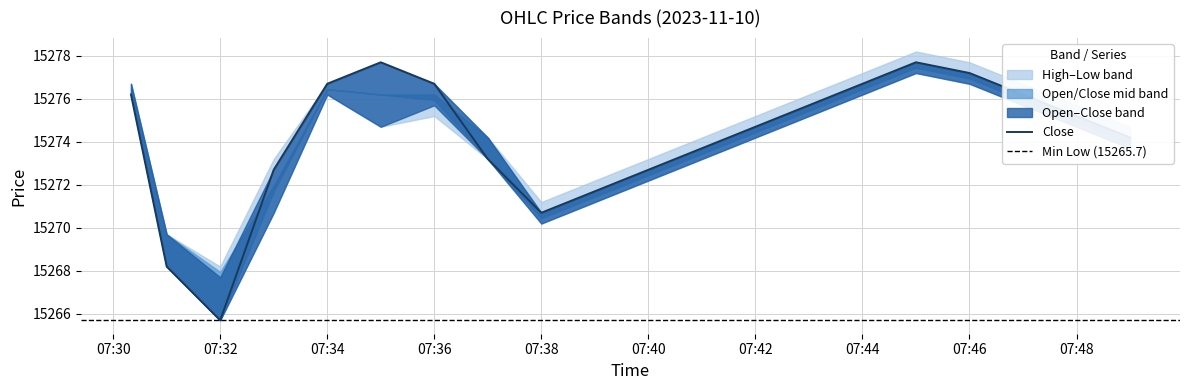

Does the chart display data point markers on the line(s)?

No